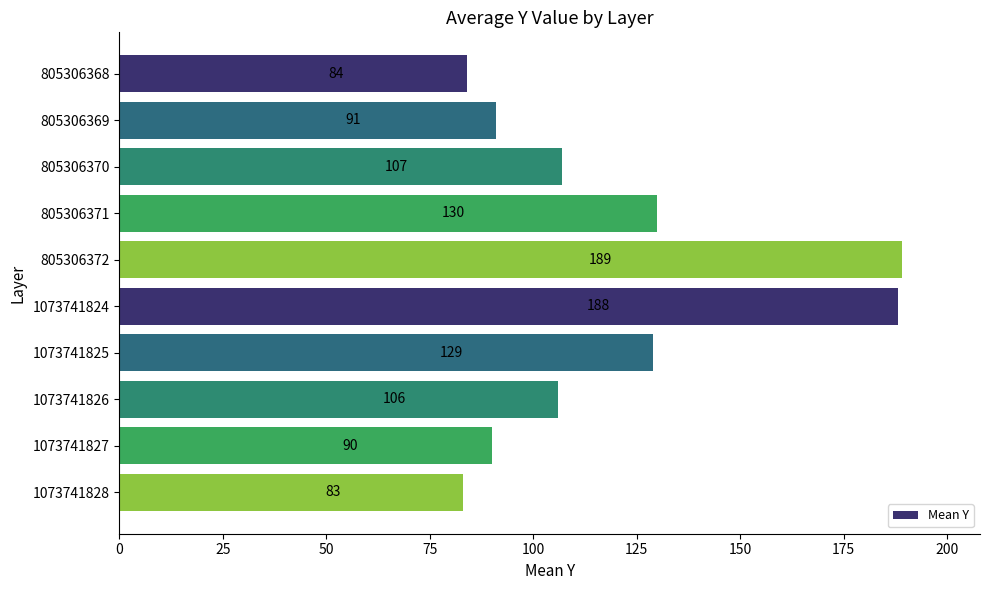

What is the average value?

120